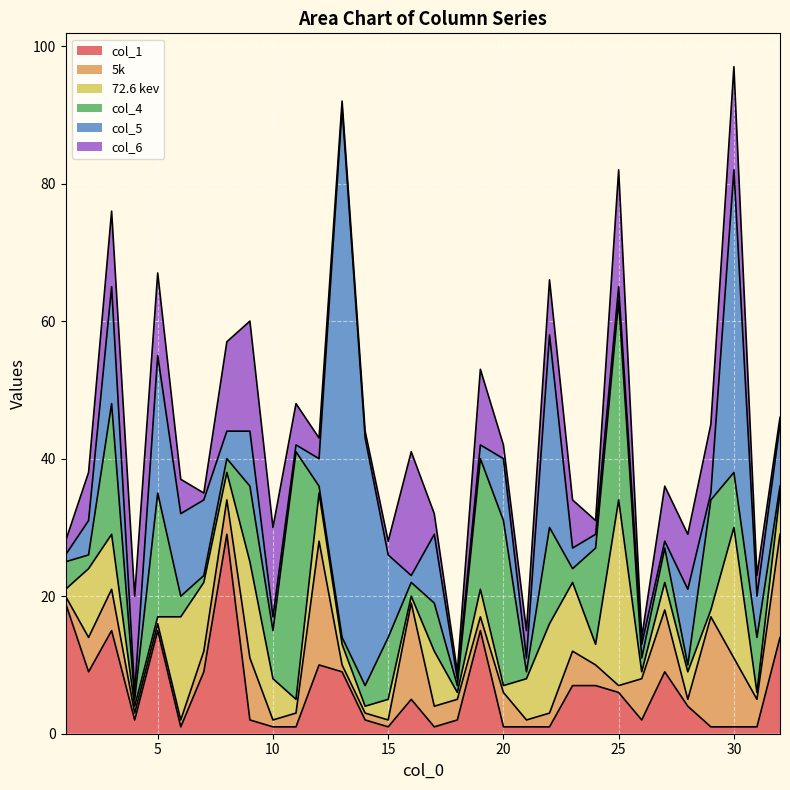

Is it true that col_4 equals 14 at 22?

True